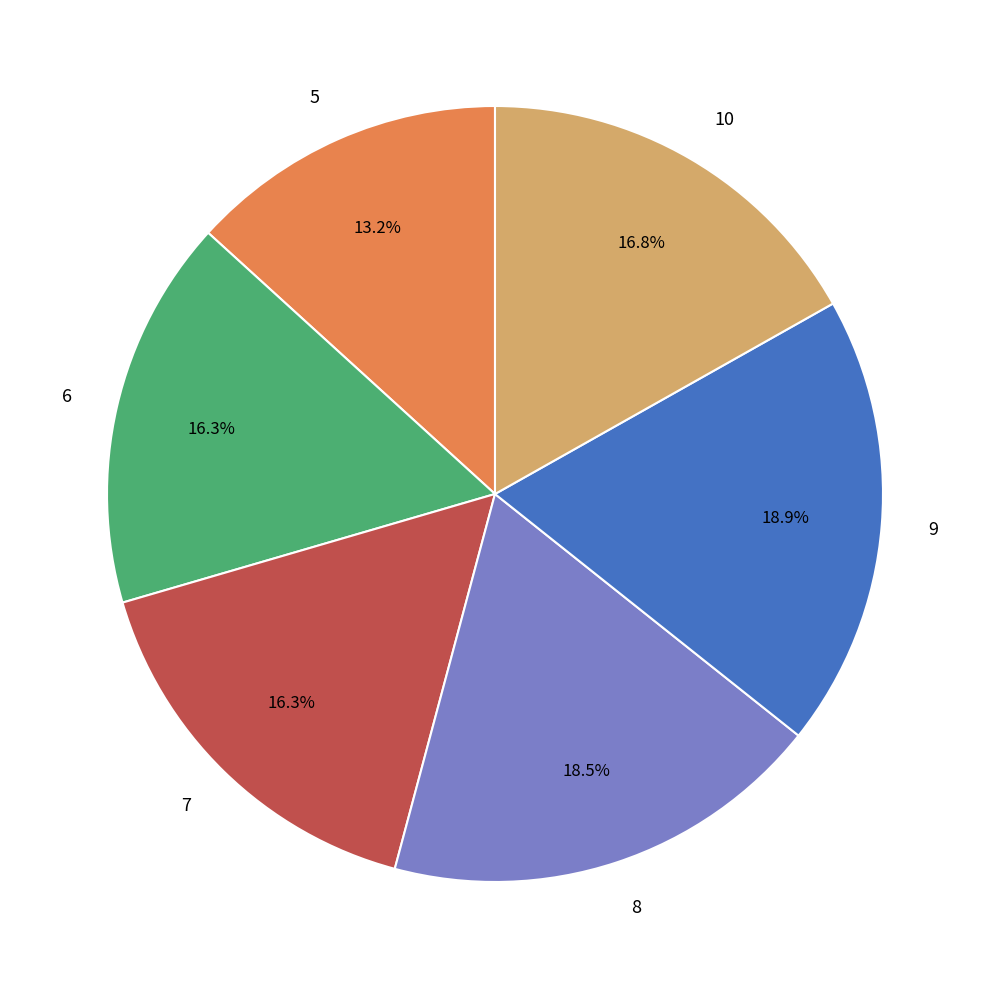

Approximately how many times larger is the value at 6 compared to 5?

1.2